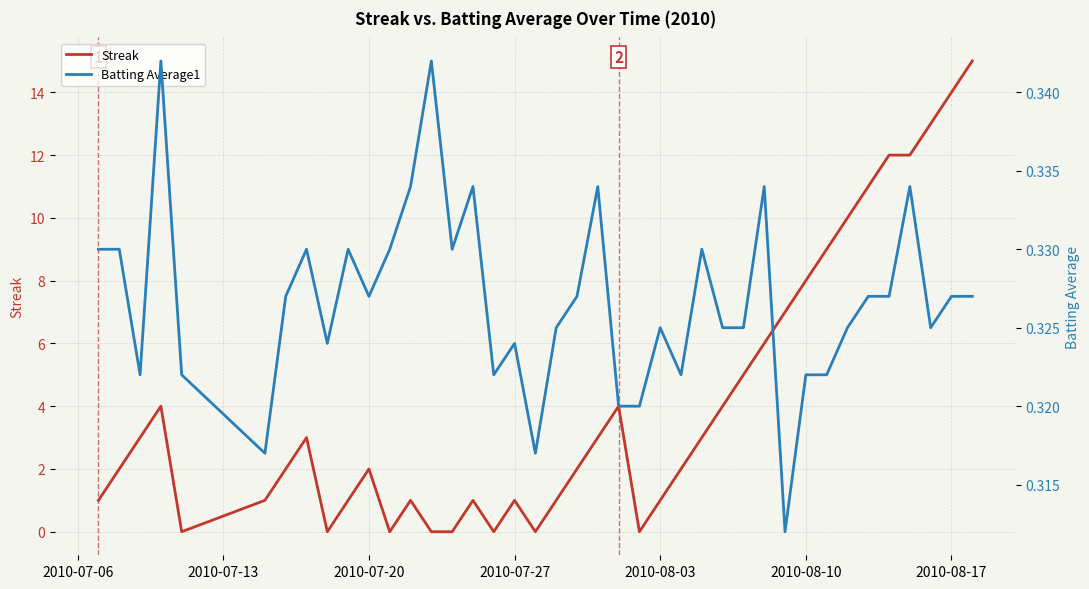

What is the highest value of the Streak series?

15